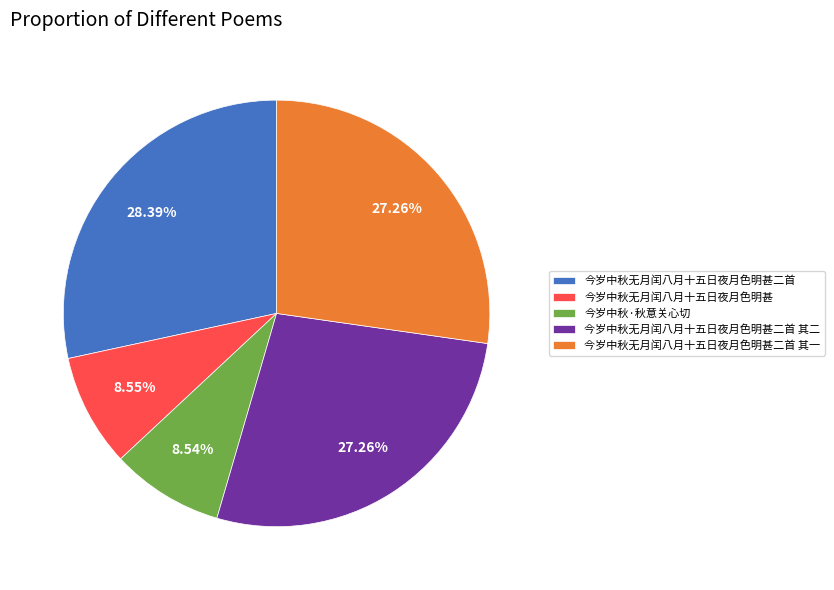

Count the number of slices in the pie.

5